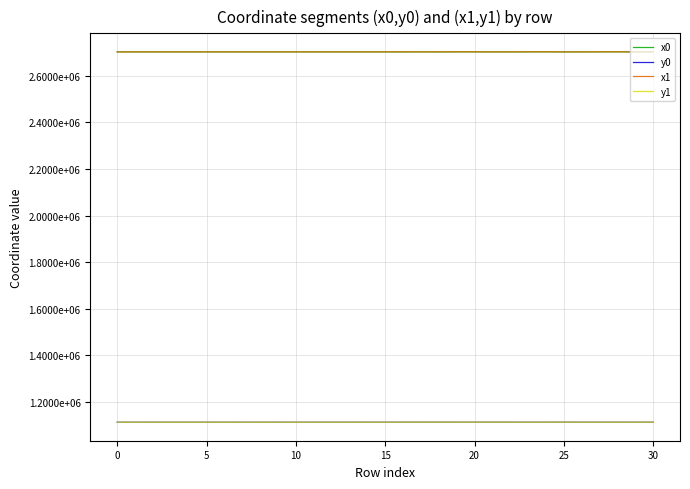

Which series ends up on top after the final intersection of x0 and x1?

x1